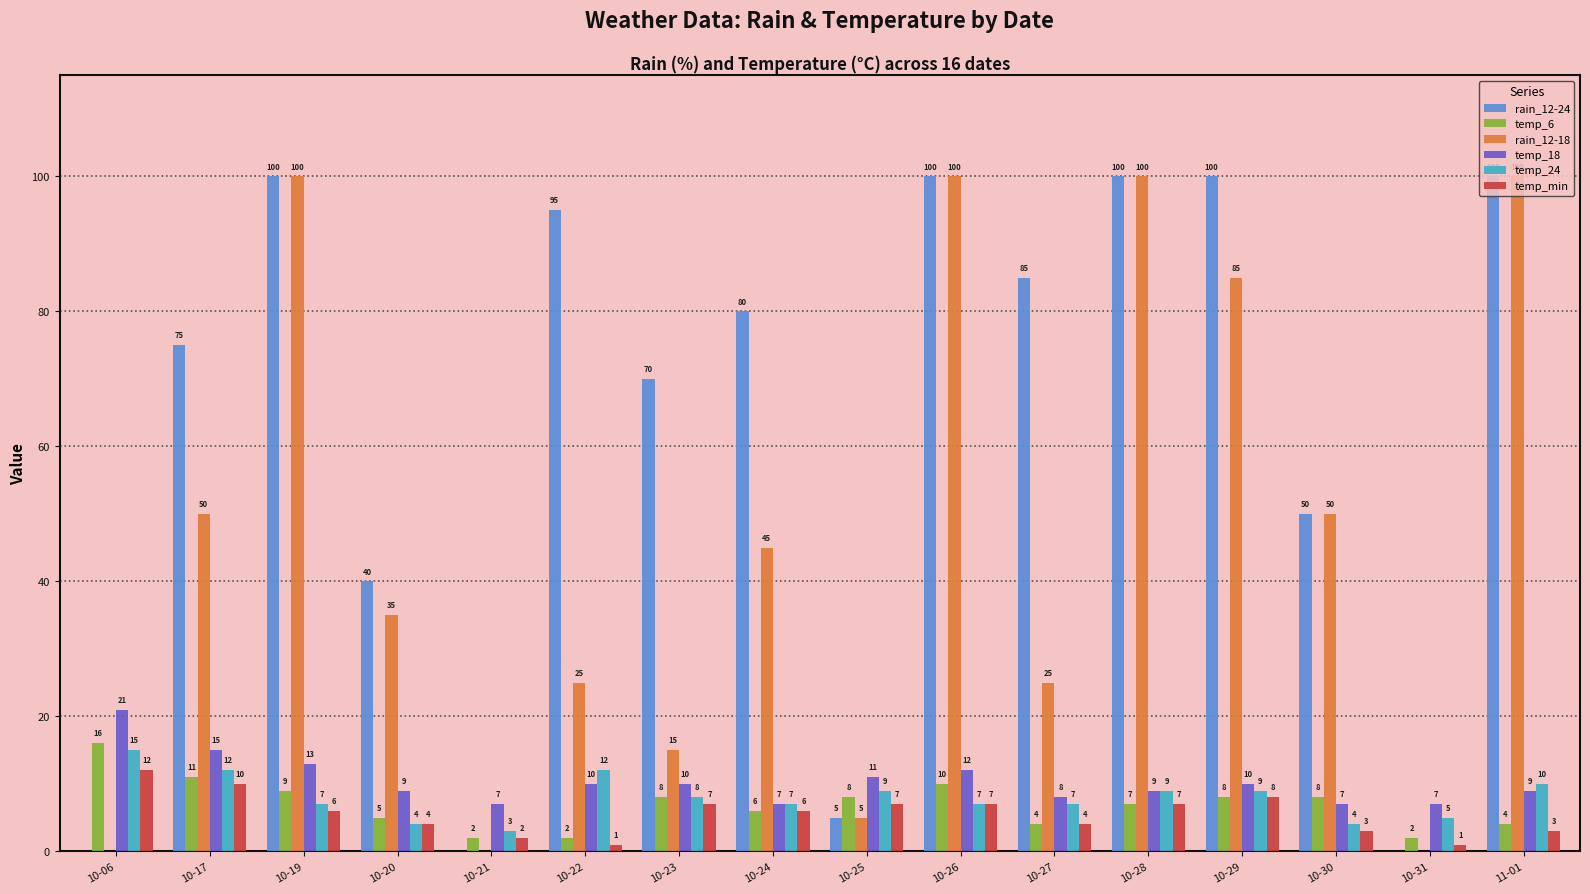

What is the sum of all rain_12-24 values?

1000